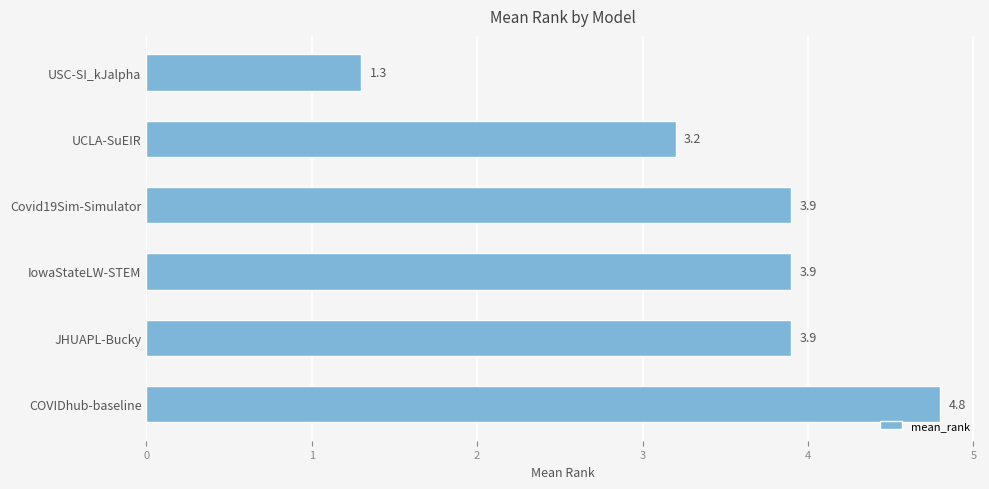

What is the label of the 4th bar from the bottom?

Covid19Sim-Simulator